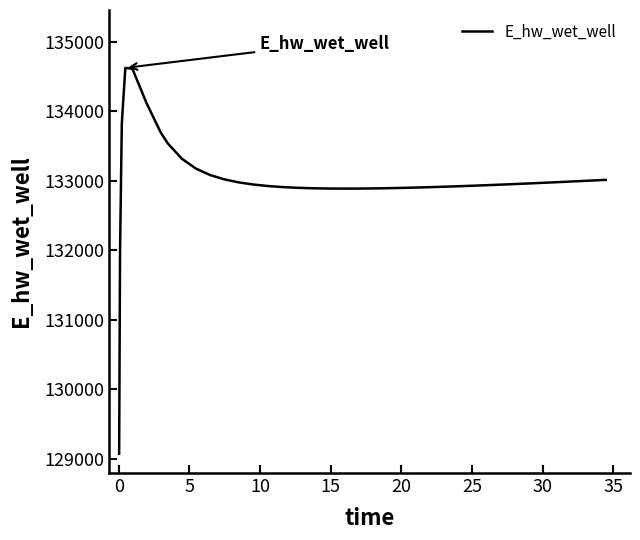

What is the greatest value displayed?

134628.0